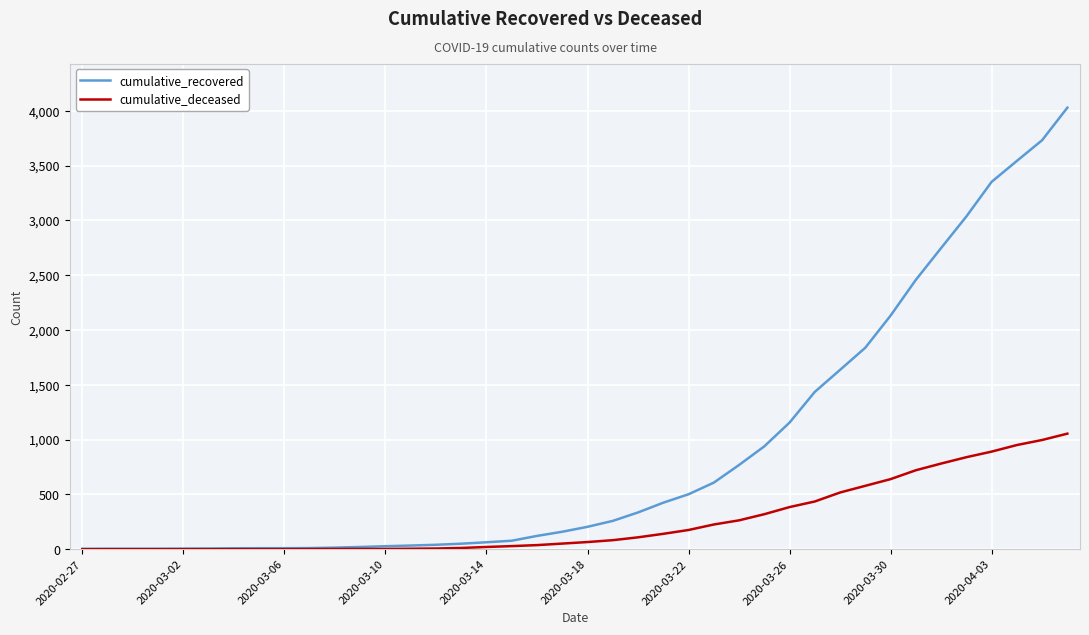

Which series has the largest range (max minus min)?

cumulative_recovered